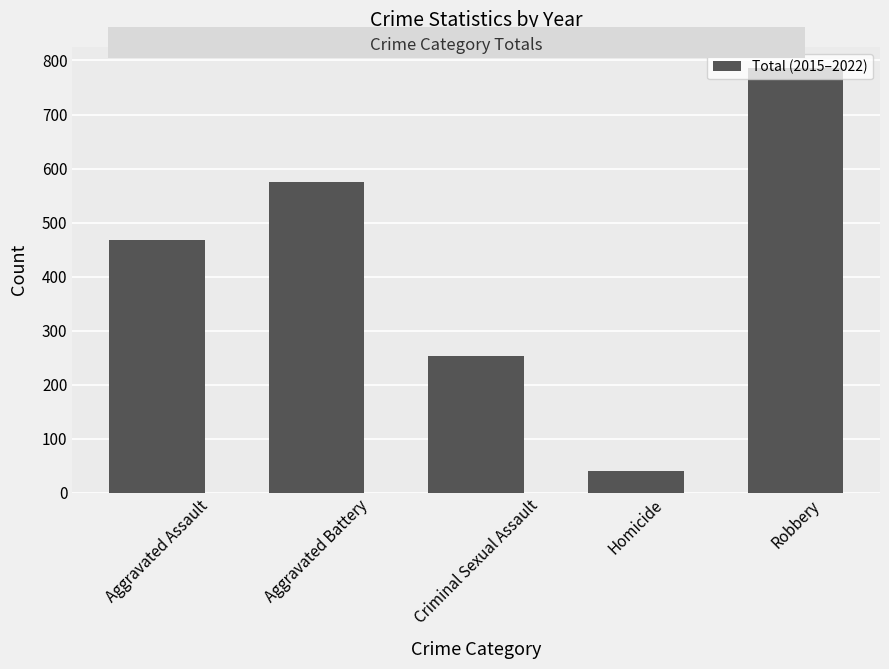

Rank the categories by value from highest to lowest.

Robbery, Aggravated Battery, Aggravated Assault, Criminal Sexual Assault, Homicide